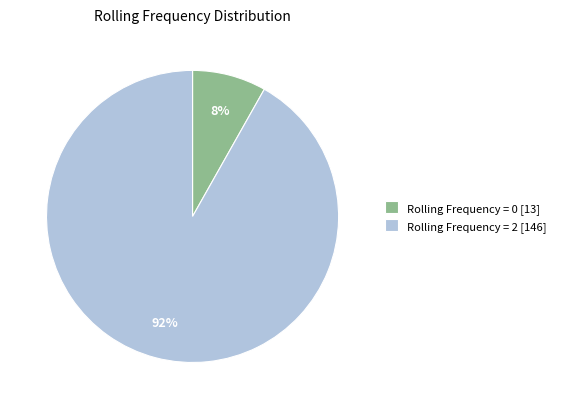

How many slices are in this pie chart?

2